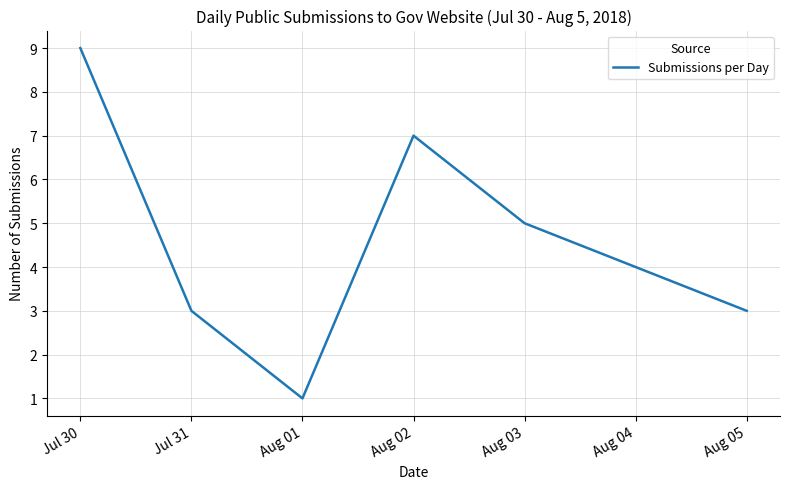

At which category does the chart reach its minimum across all series?

Aug 01